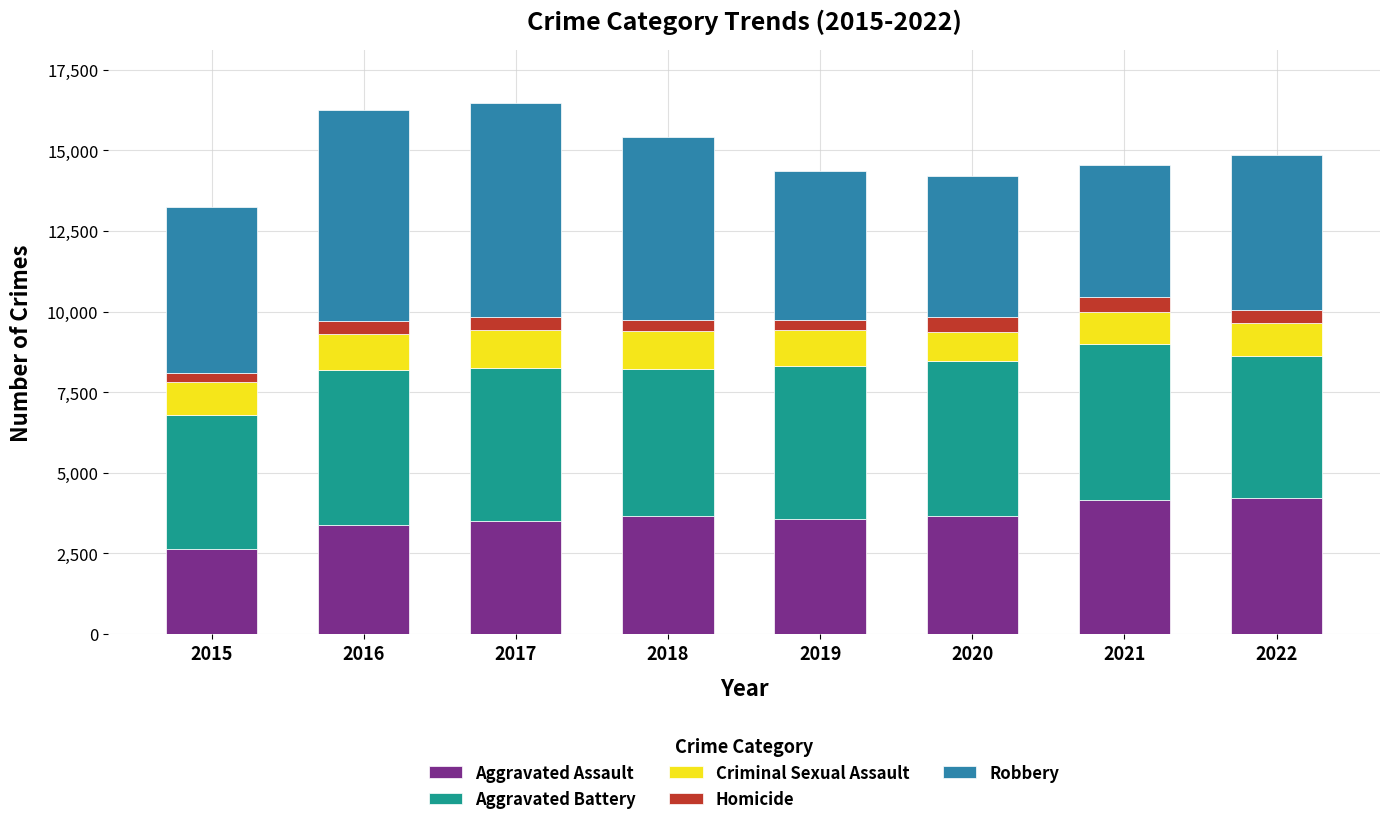

Does the chart contain stacked bars?

Yes